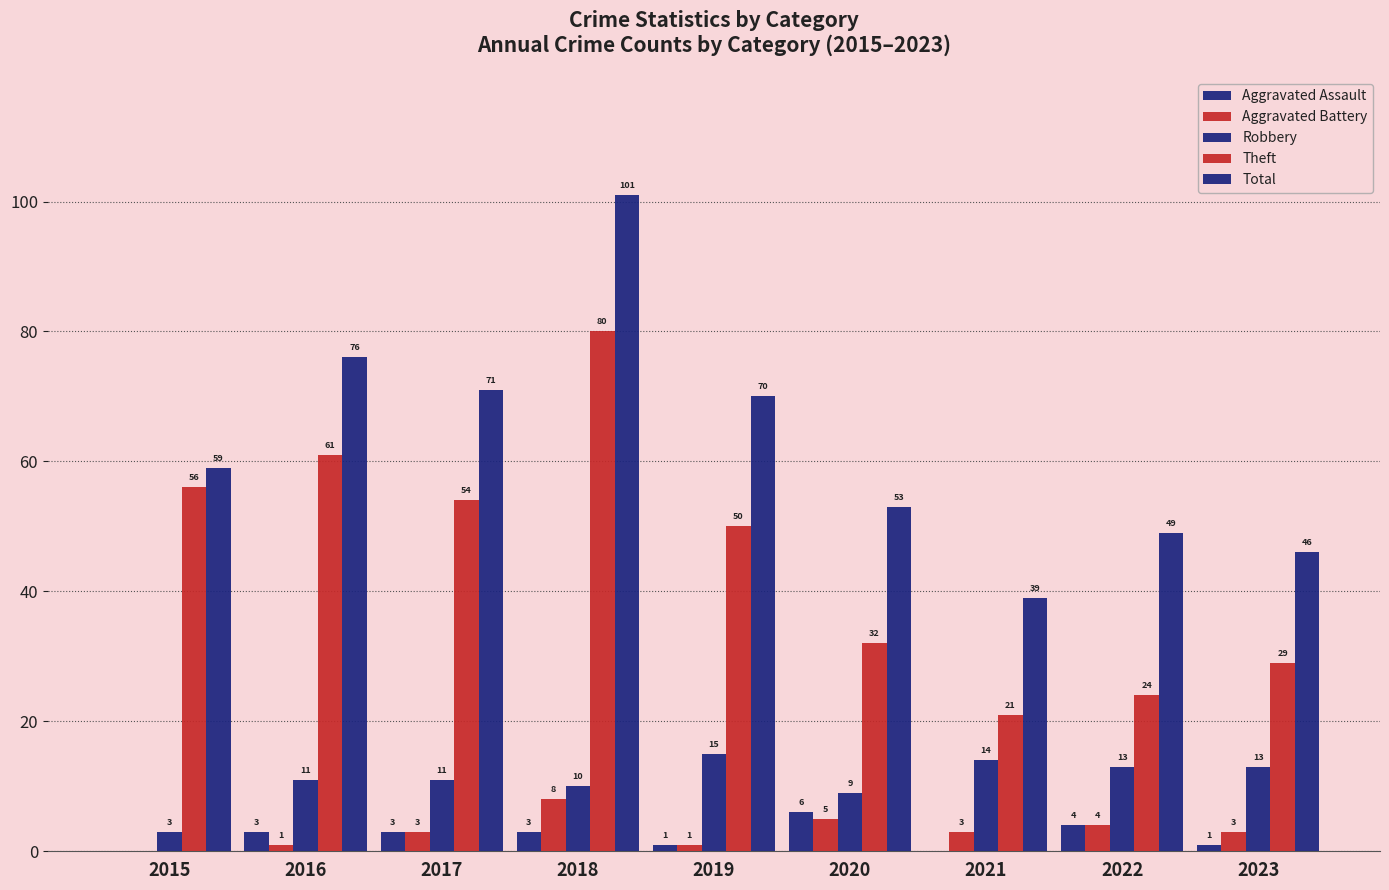

How many data points does each series have?

9